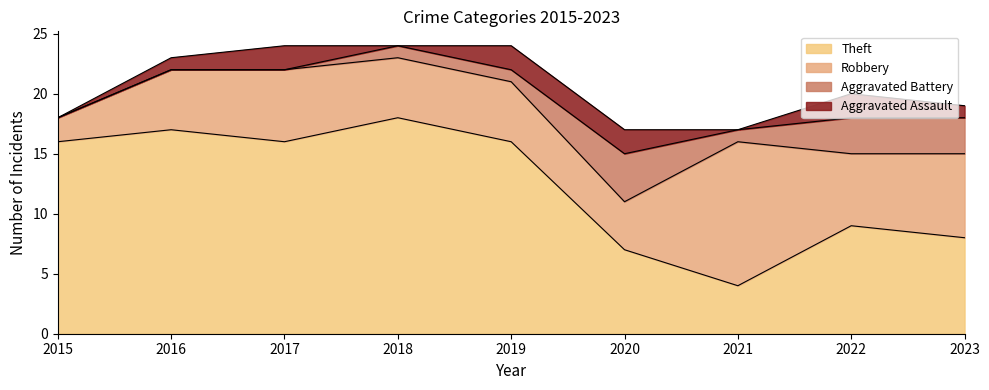

What is the total value across all series at 2017?

24